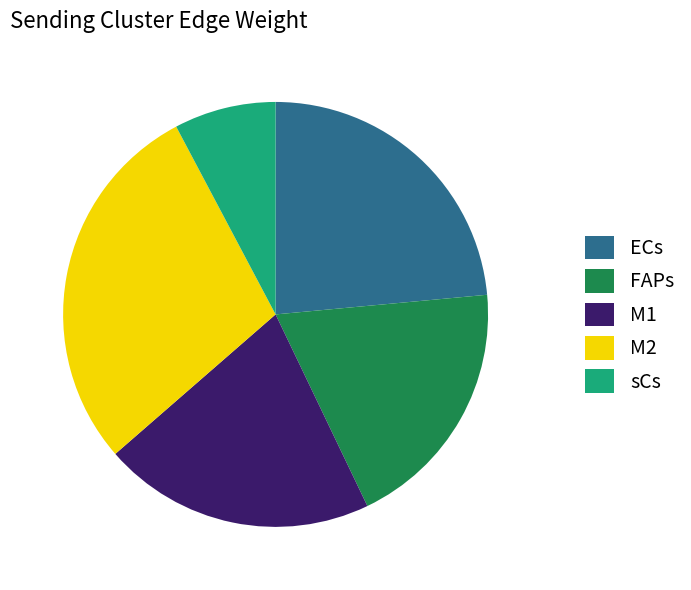

Which category has the biggest portion of the pie?

M2